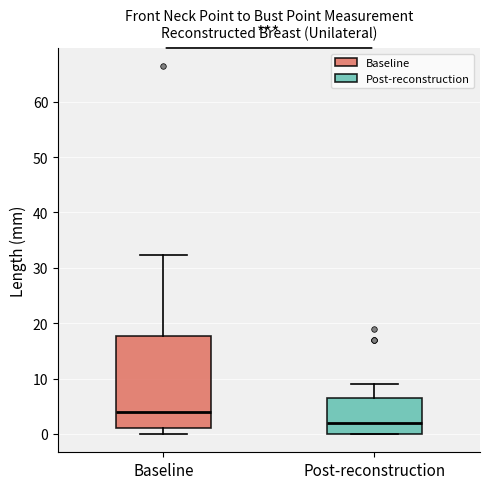

Reading left to right, transcribe this box plot: for each box, give where its median line is, the range the box spans, and where its two whiskers end, as read against the y-axis. The values are not printed on the chart, so give them approximately, as read against the axis.

Baseline: median 4, box 1 to 18, whiskers 0 to 32
Post-reconstruction: median 2, box 0 to 7, whiskers 0 to 9